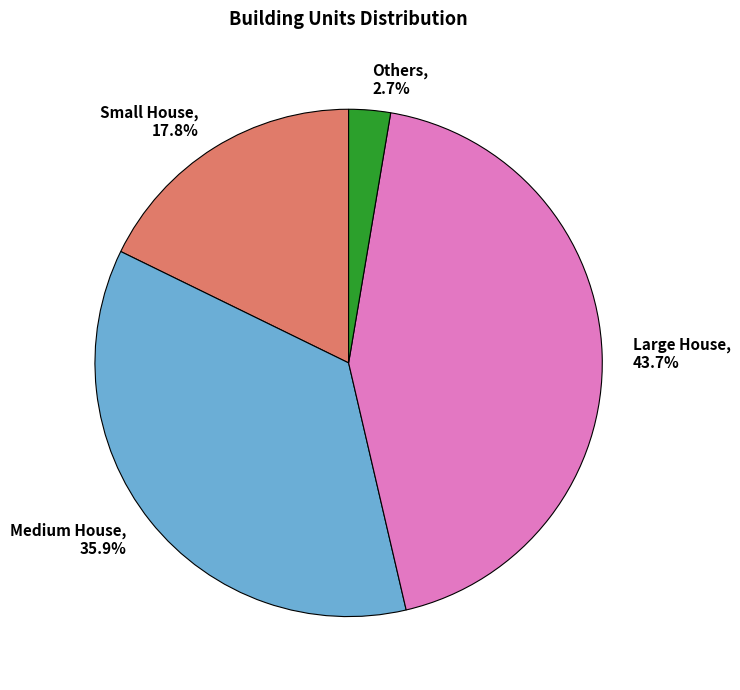

Does any single category account for the majority?

No